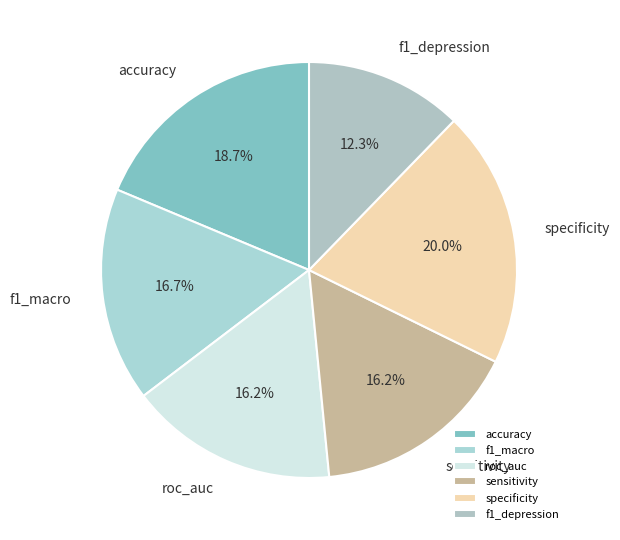

What percentage is the sensitivity slice, to the nearest percent?

16%